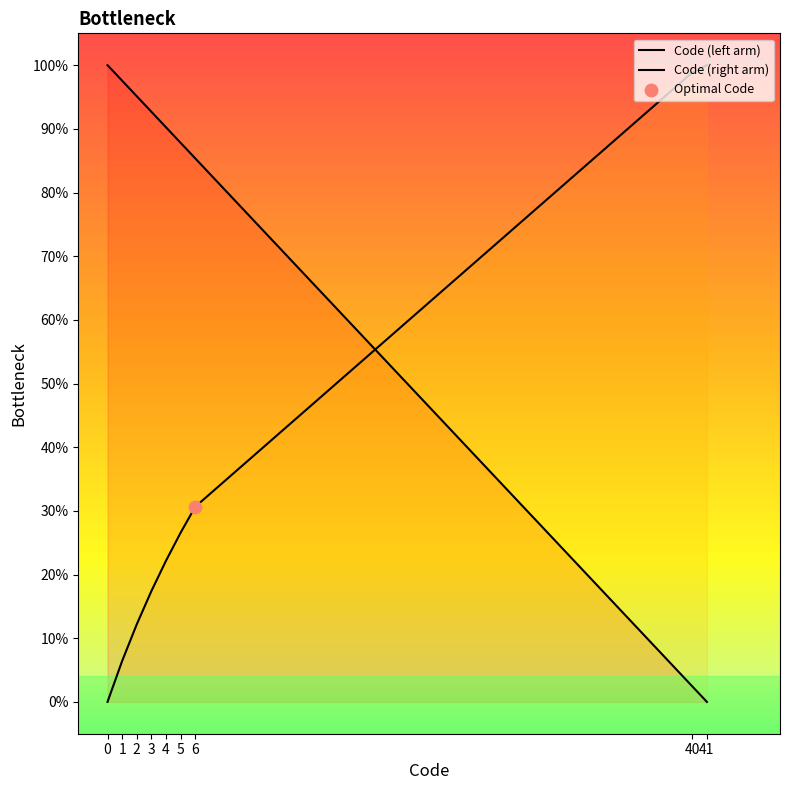

What is the total value across all series at 4?

1.1